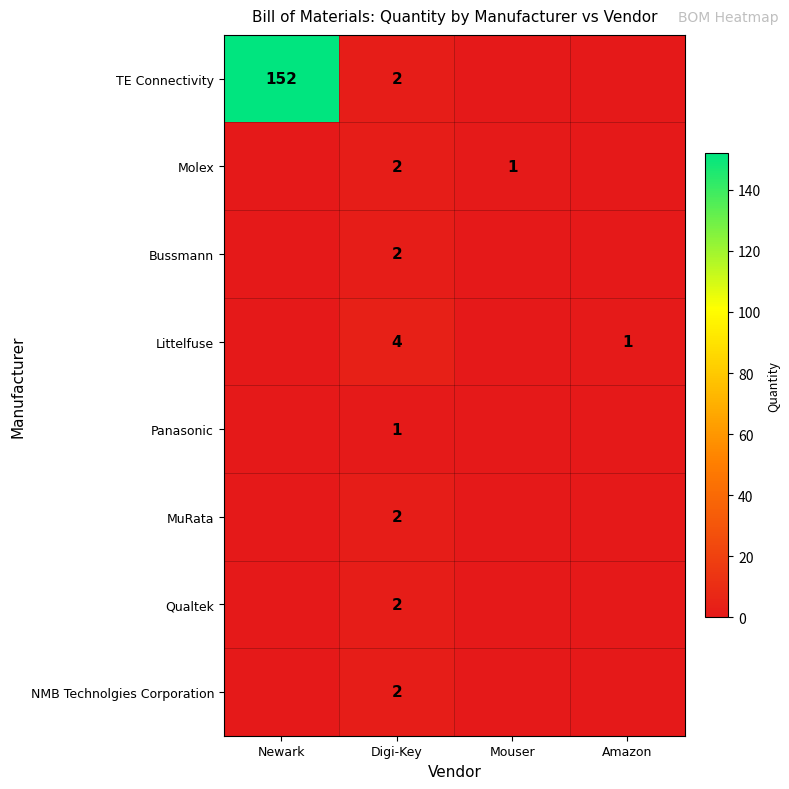

How many distinct data groups are displayed?

8